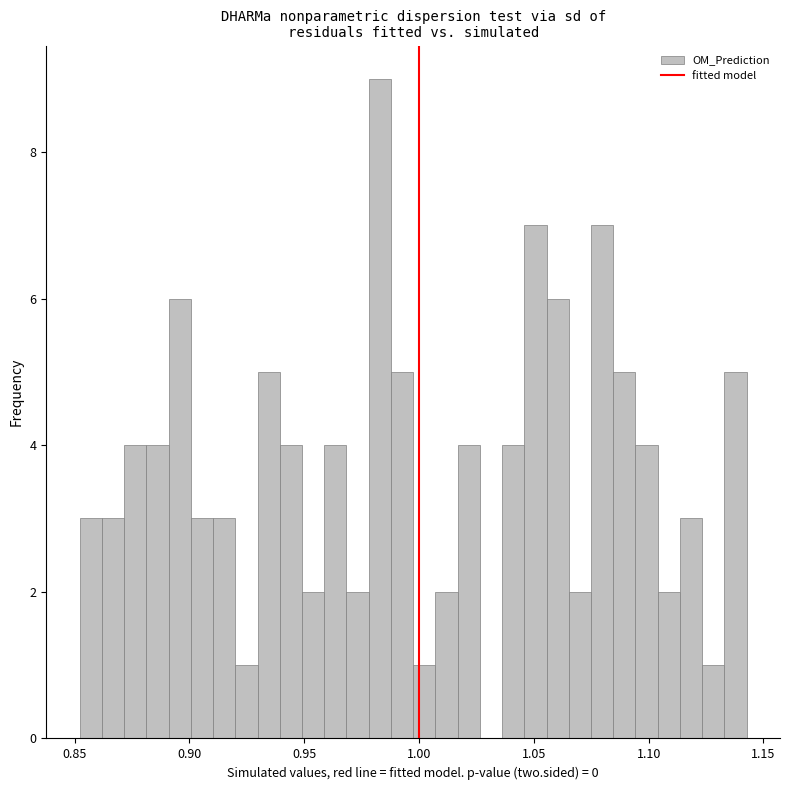

Around what value on the x-axis is the tallest bar? Give the approximate position of its centre, as read against the axis.

0.985